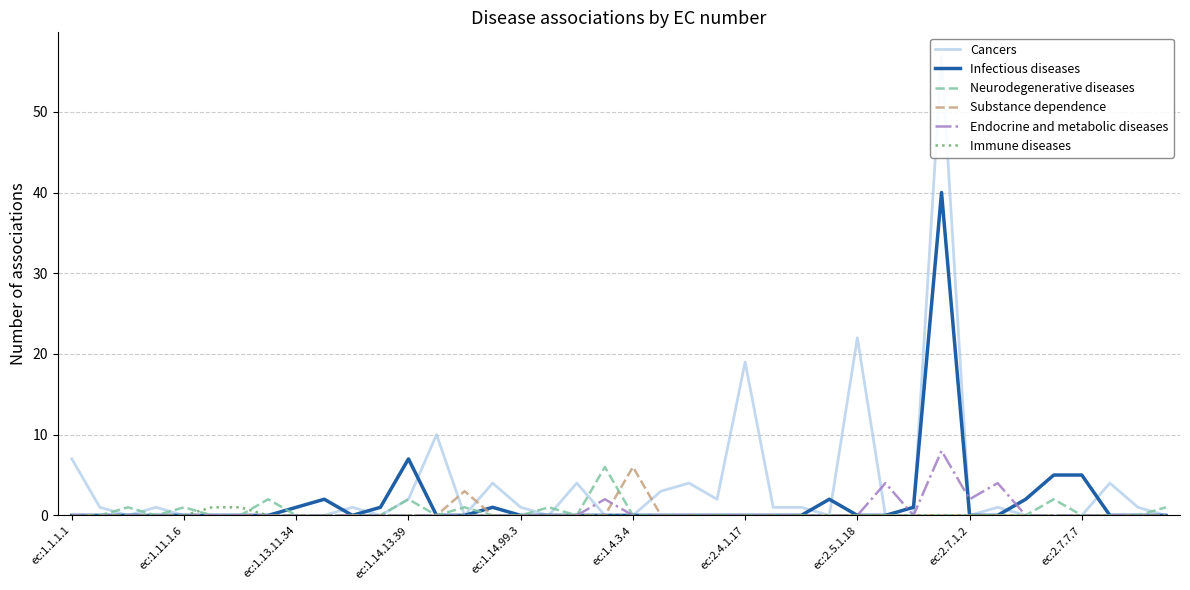

The value of Substance dependence at ec:1.4.3.4 is 6. True or false?

True